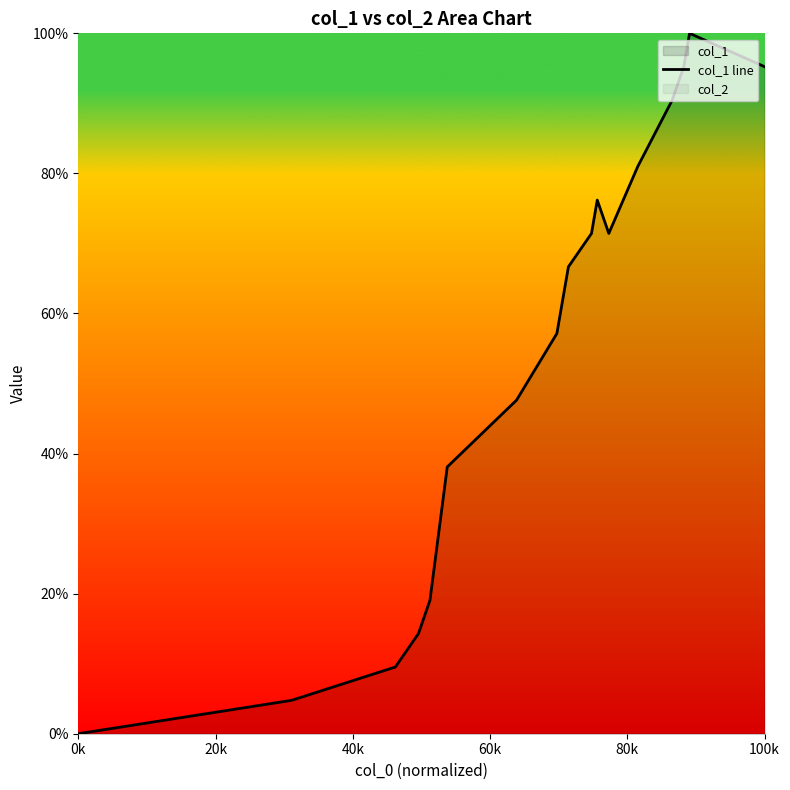

Which category has the lowest value in the col_1 line series?

0k